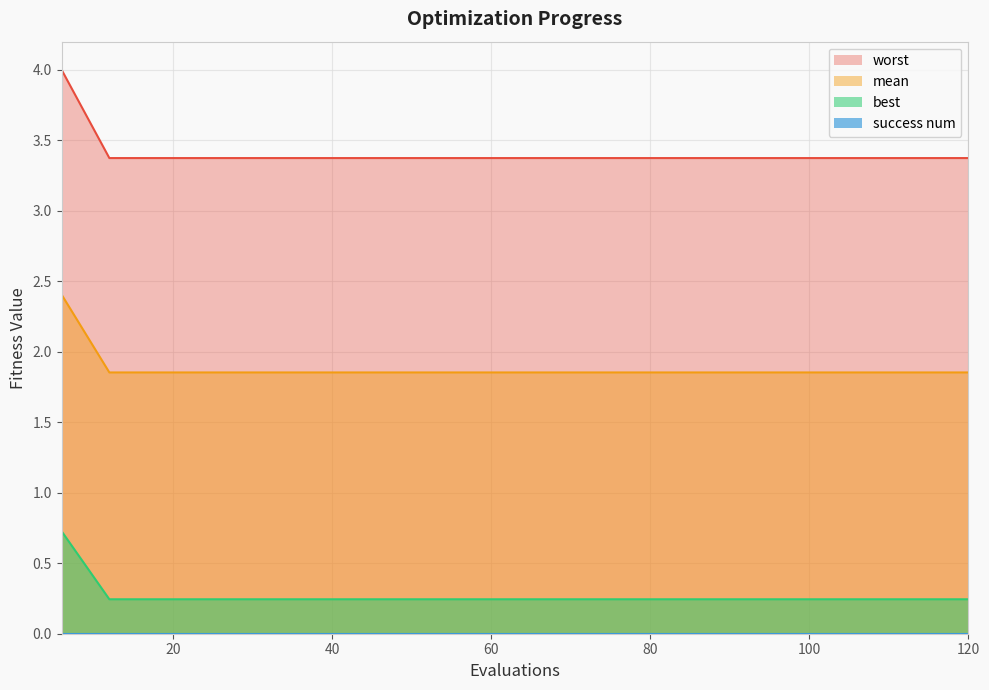

Which series has the largest range (max minus min)?

worst